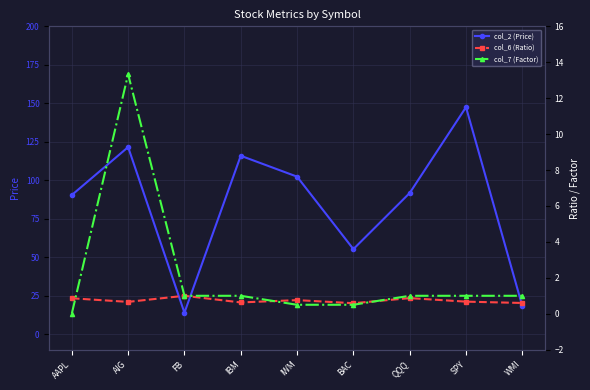

Reading left to right, list all the values displayed in this chart.

col_2 (Price): AAPL=90.4	AIG=121.6	FB=14.0	IBM=115.9	IWM=102.4	BAC=55.3	QQQ=91.8	SPY=147.5	WMI=18.3
col_6 (Ratio): AAPL=0.9	AIG=0.7	FB=1.0	IBM=0.6	IWM=0.8	BAC=0.6	QQQ=0.9	SPY=0.7	WMI=0.6
col_7 (Factor): AAPL=0.0	AIG=13.3	FB=1.0	IBM=1.0	IWM=0.5	BAC=0.5	QQQ=1.0	SPY=1.0	WMI=1.0